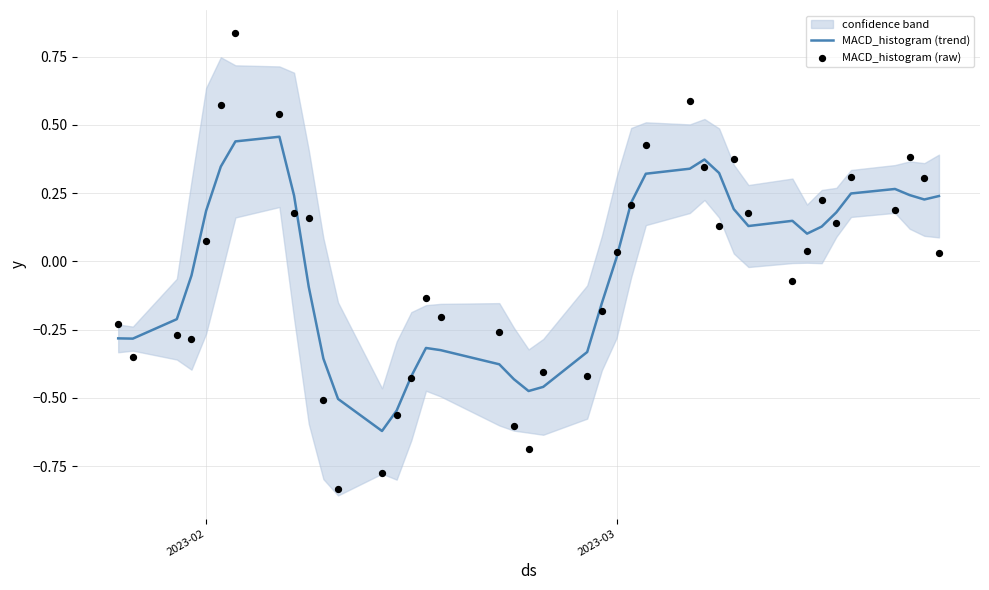

Which series has the largest total across all categories?

MACD_histogram (trend)